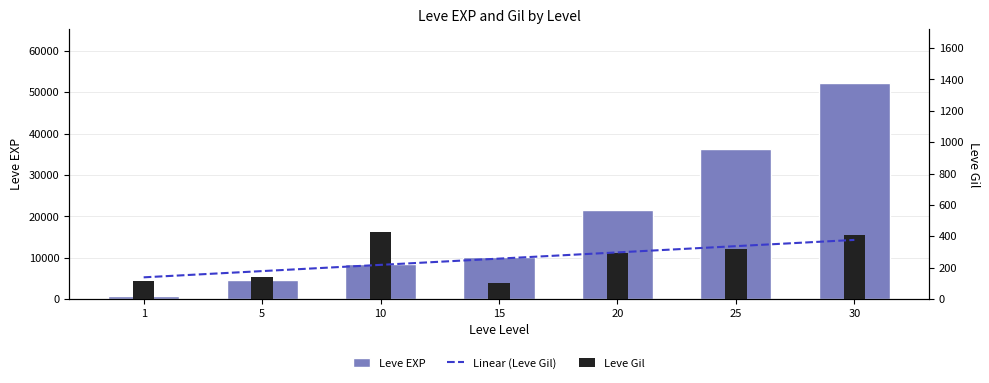

What is the value of the Leve EXP bar at the 6th from the left?

36390